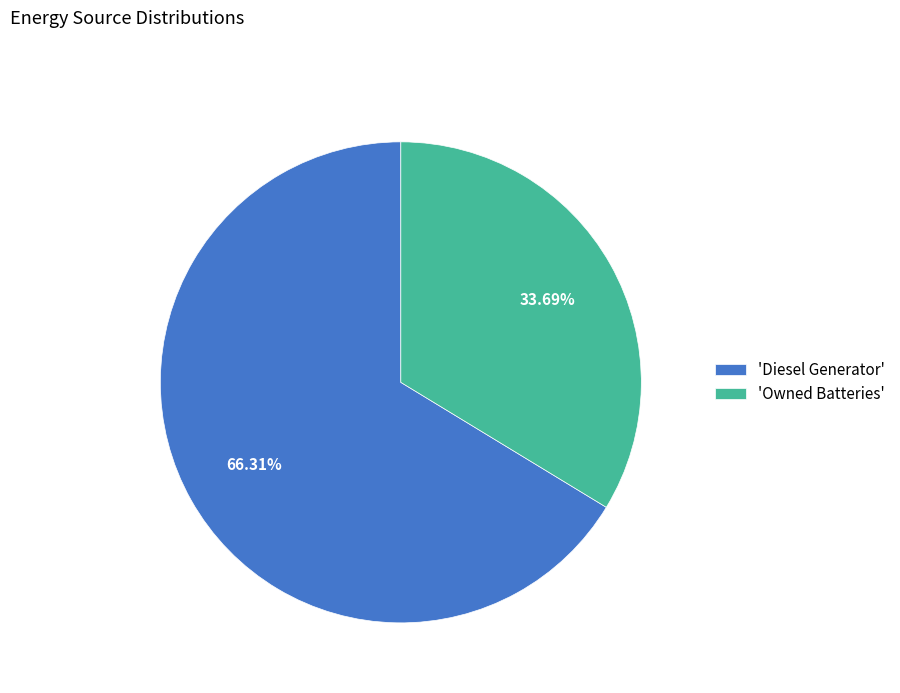

Which category accounts for the majority?

'Diesel Generator'